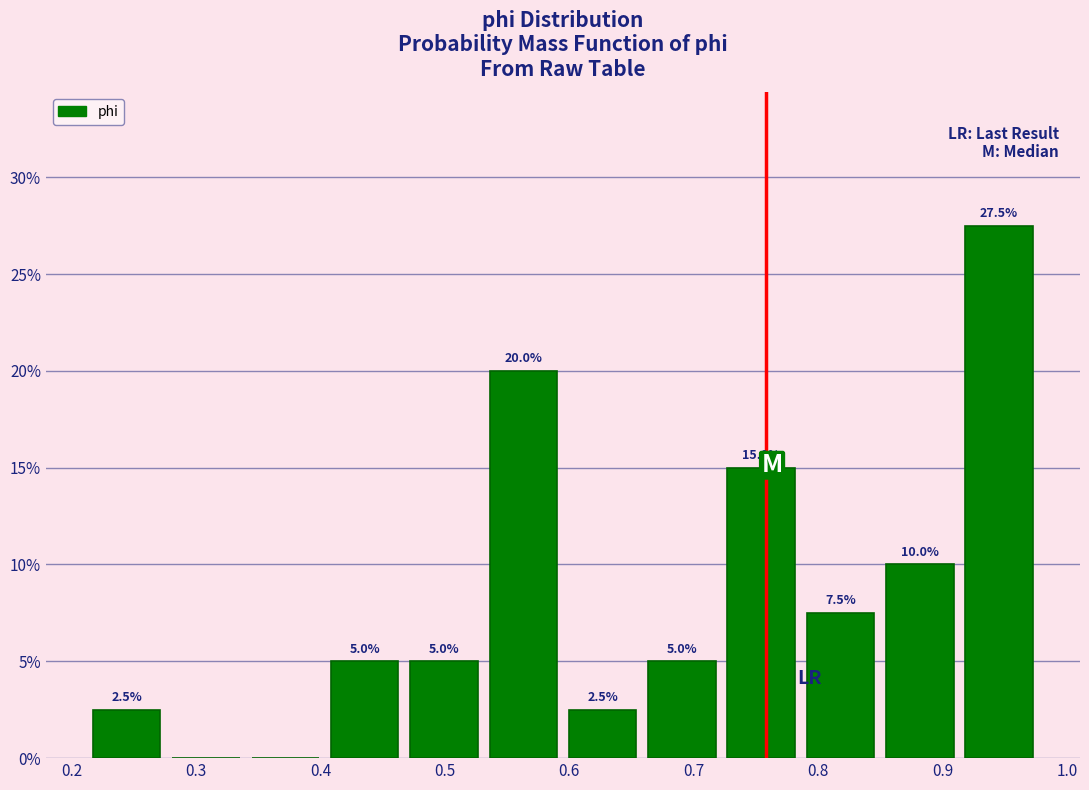

Over which range of the x-axis is the bar tallest?

0.91 to 0.98